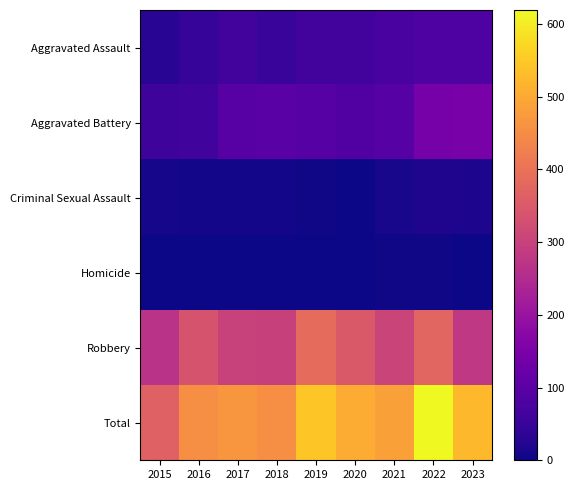

At which category is the sum across all series the highest?

2022